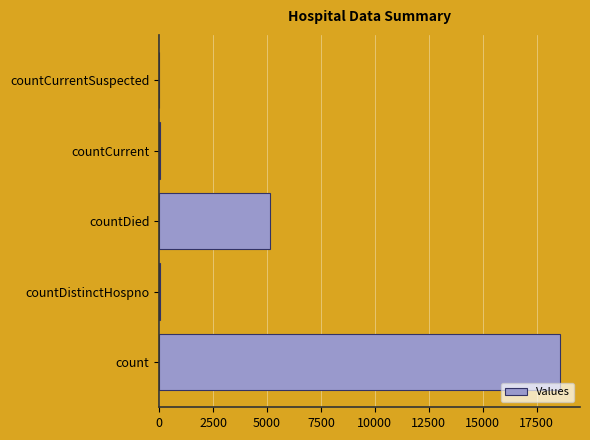

What value does the data have at count?

18581